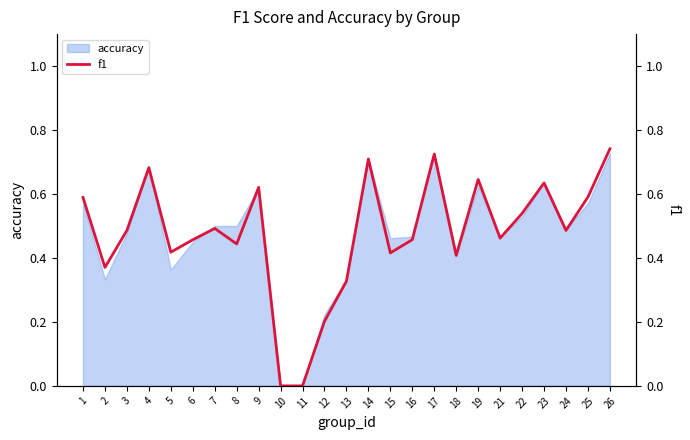

List the labels in order of value, smallest first.

10, 11, 12, 13, 2, 18, 15, 5, 8, 6, 16, 21, 24, 3, 7, 22, 1, 25, 9, 23, 19, 4, 14, 17, 26